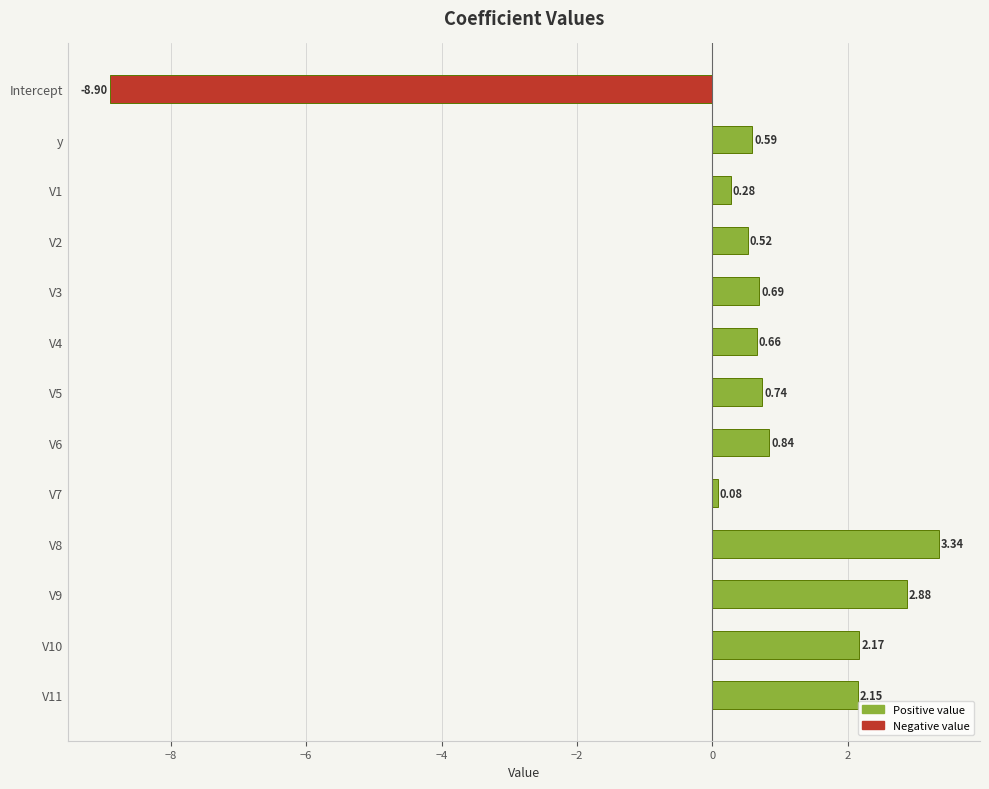

How many values are below 0?

1